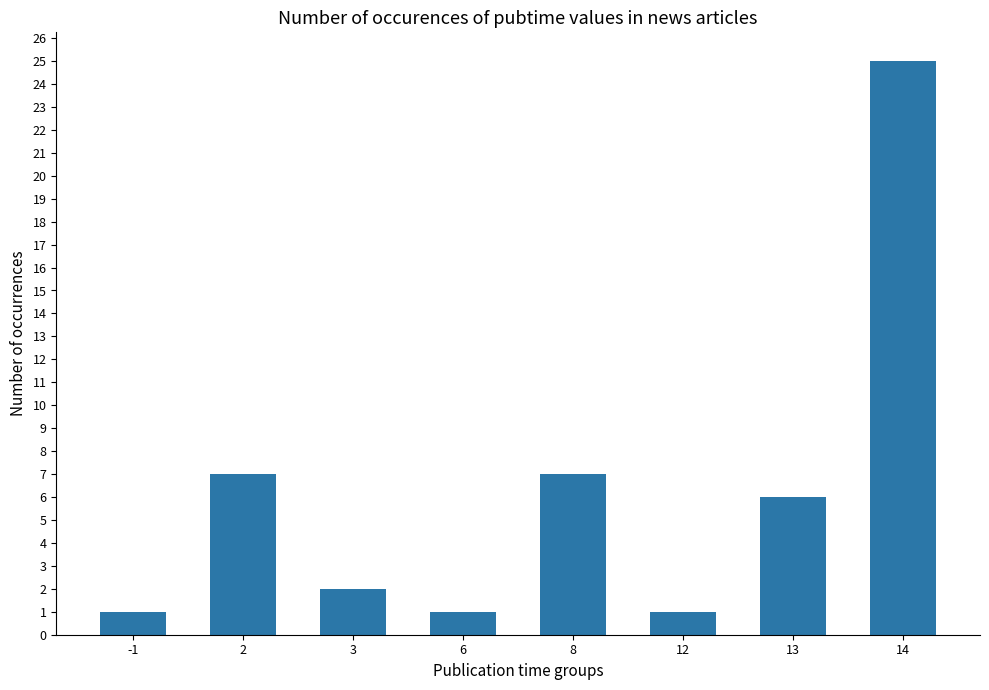

The value at 2 is 12. True or false?

False